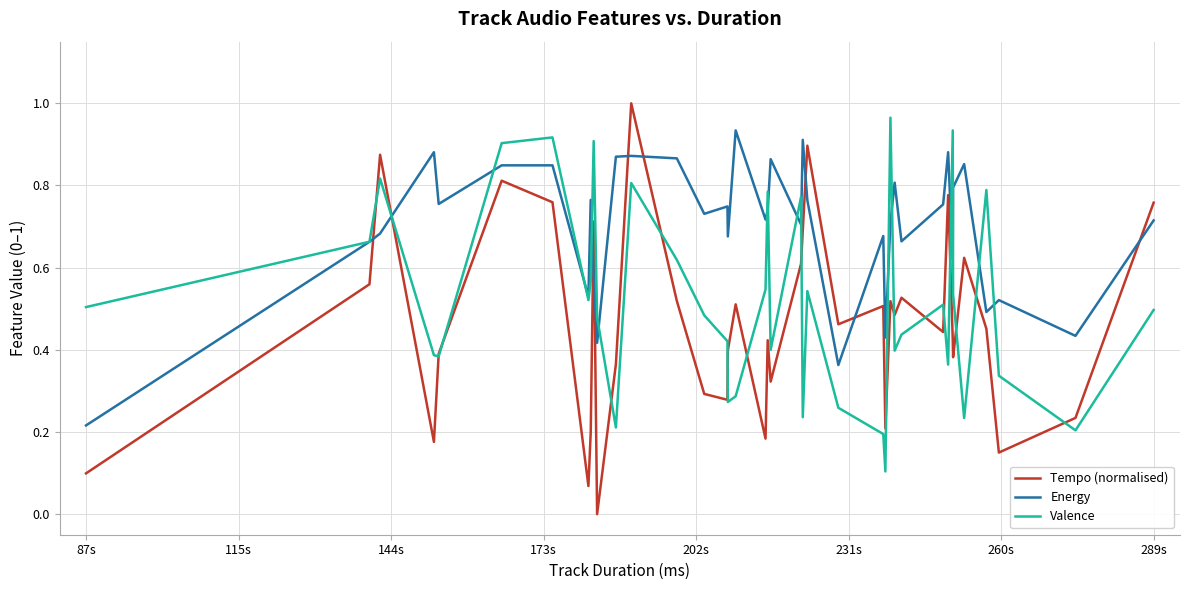

Which series has the widest spread of values?

Tempo (normalised)